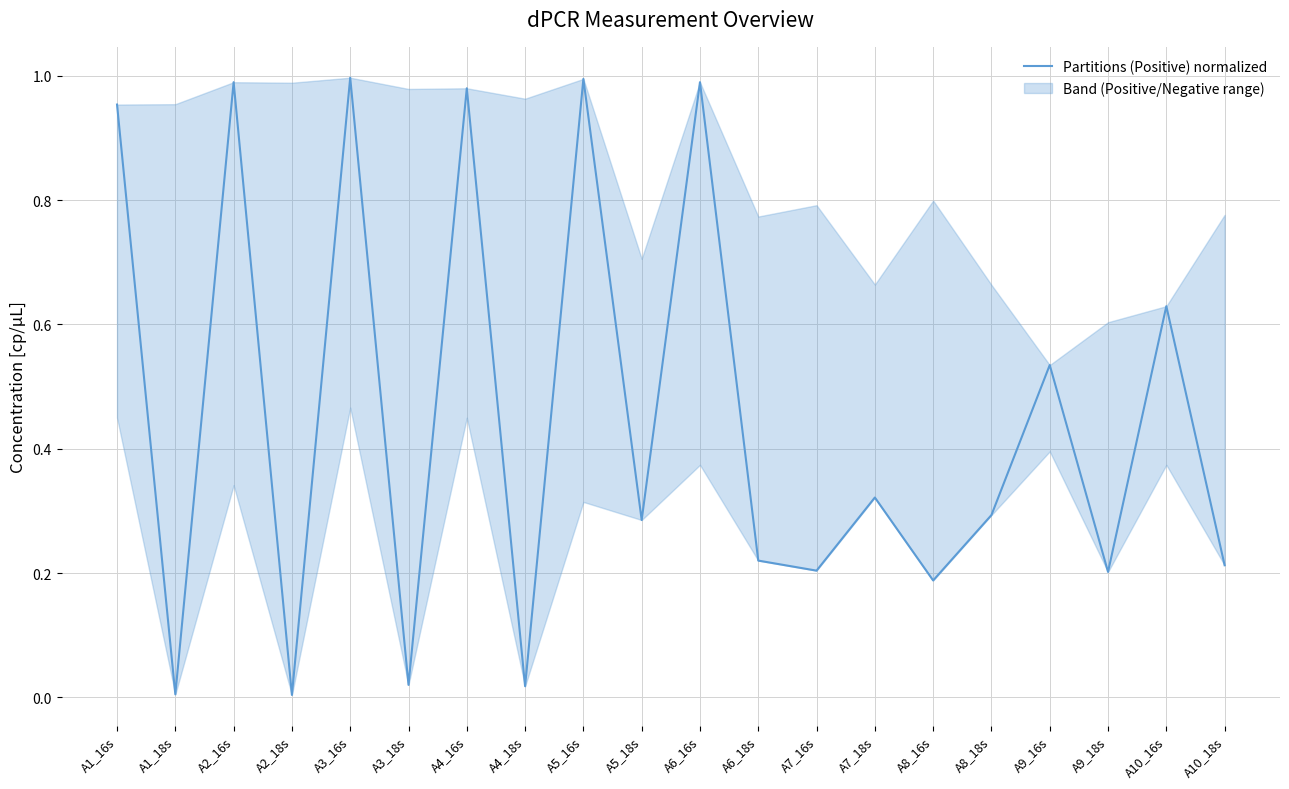

Is this an area chart (filled region under the line)?

No